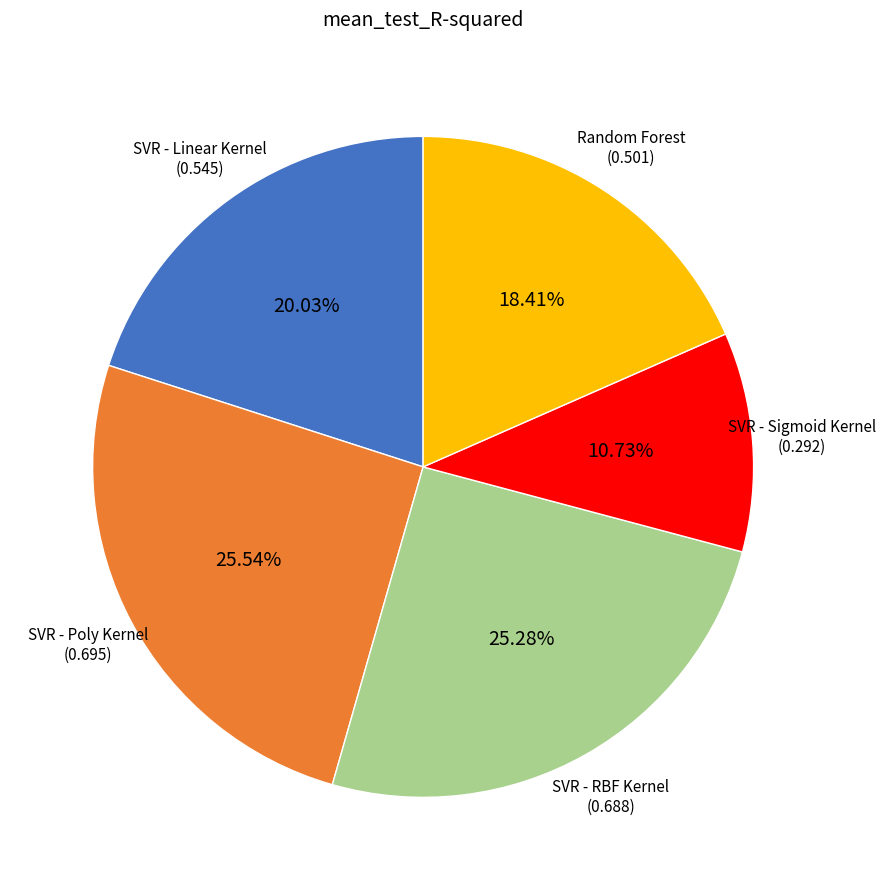

Is there any slice that represents more than half of the pie?

No